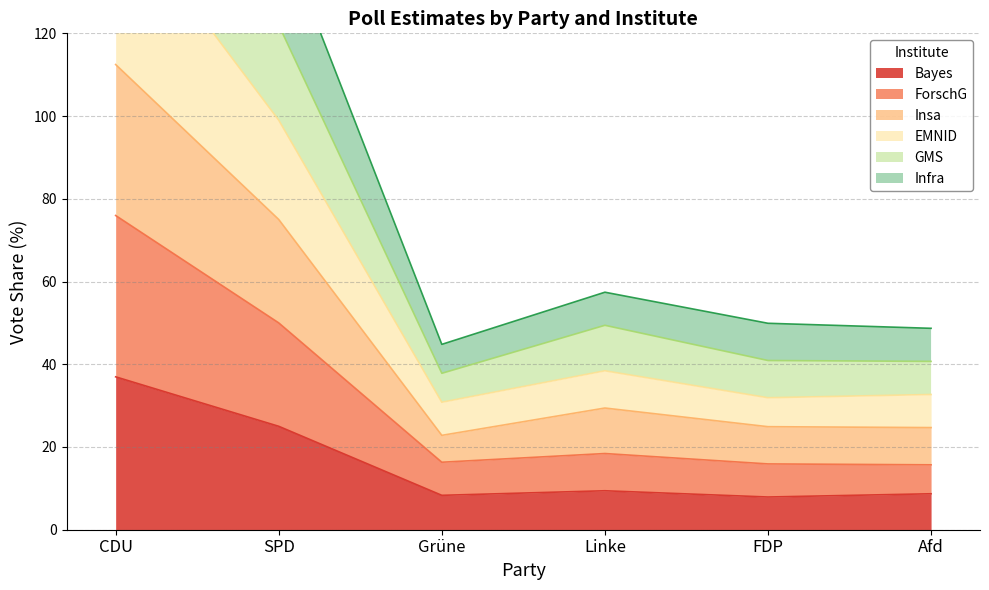

What is the spread (max minus min) of values at CDU?

192.5